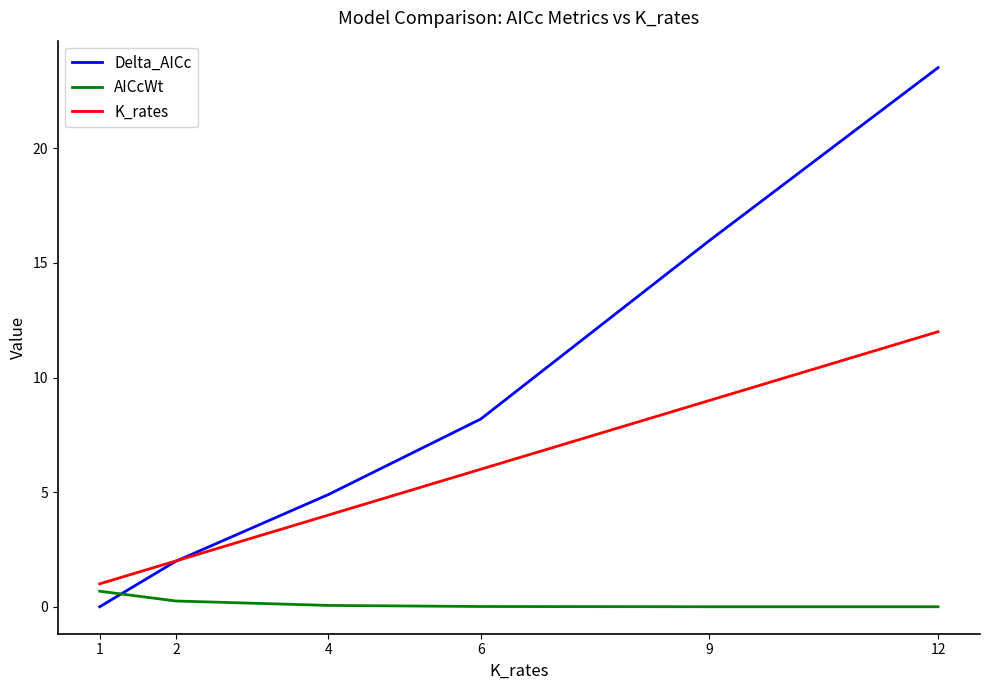

What is the difference between the highest and lowest values at 9?

16.0